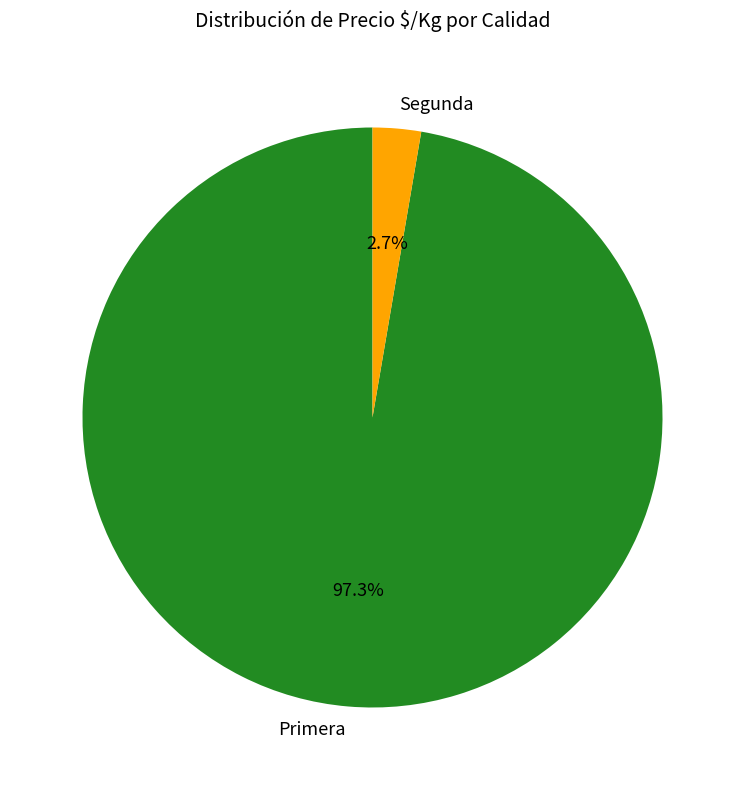

Which category has the smallest portion of the pie?

Segunda